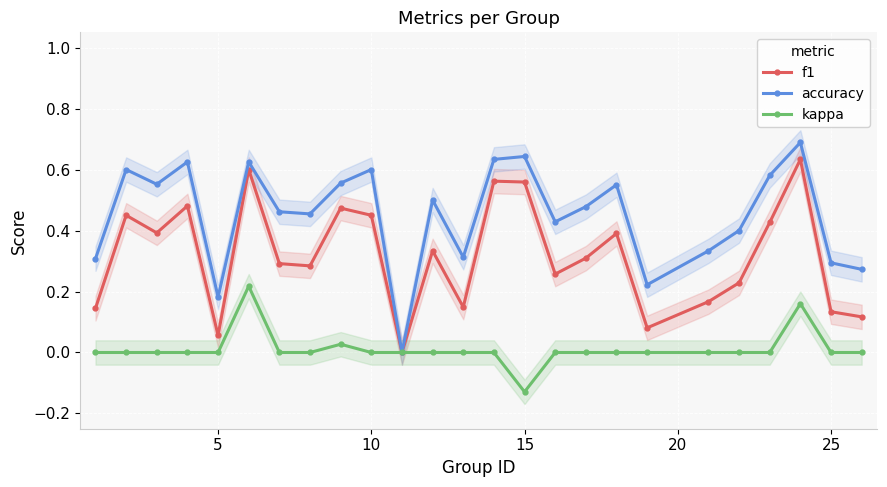

True or false: accuracy and f1 cross at least once.

False